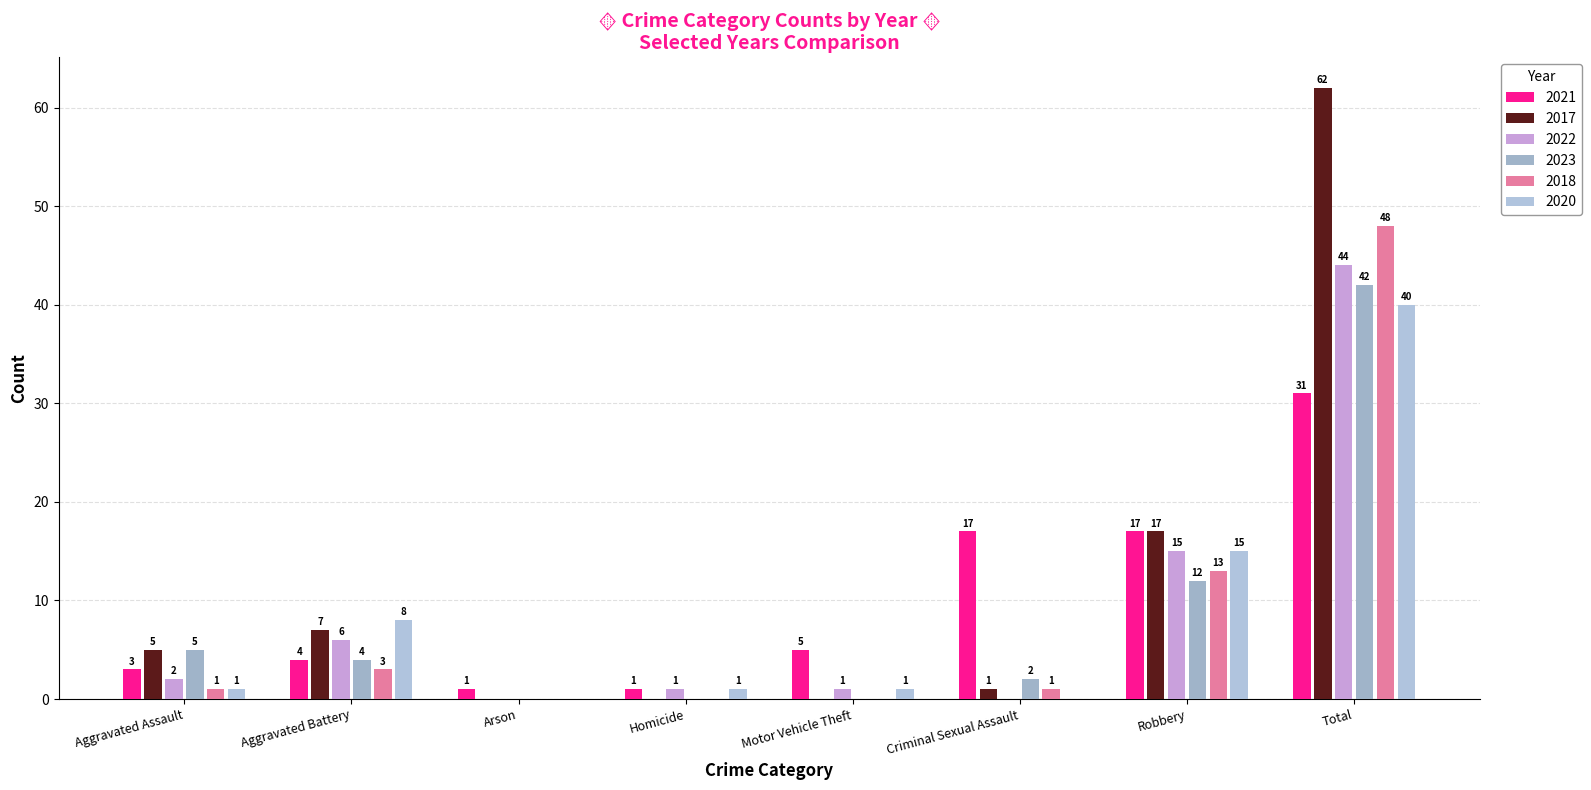

What is the value of the 2017 bar at the 2nd from the left?

7